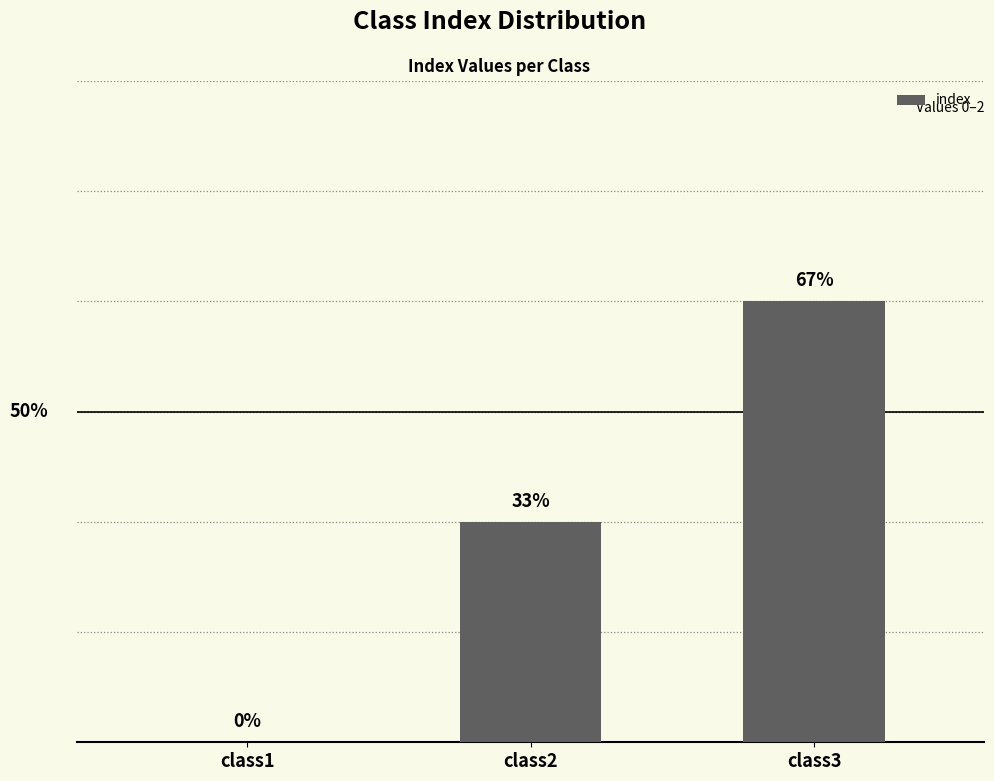

Reading left to right, what are all the values shown in this chart?

0	1	2